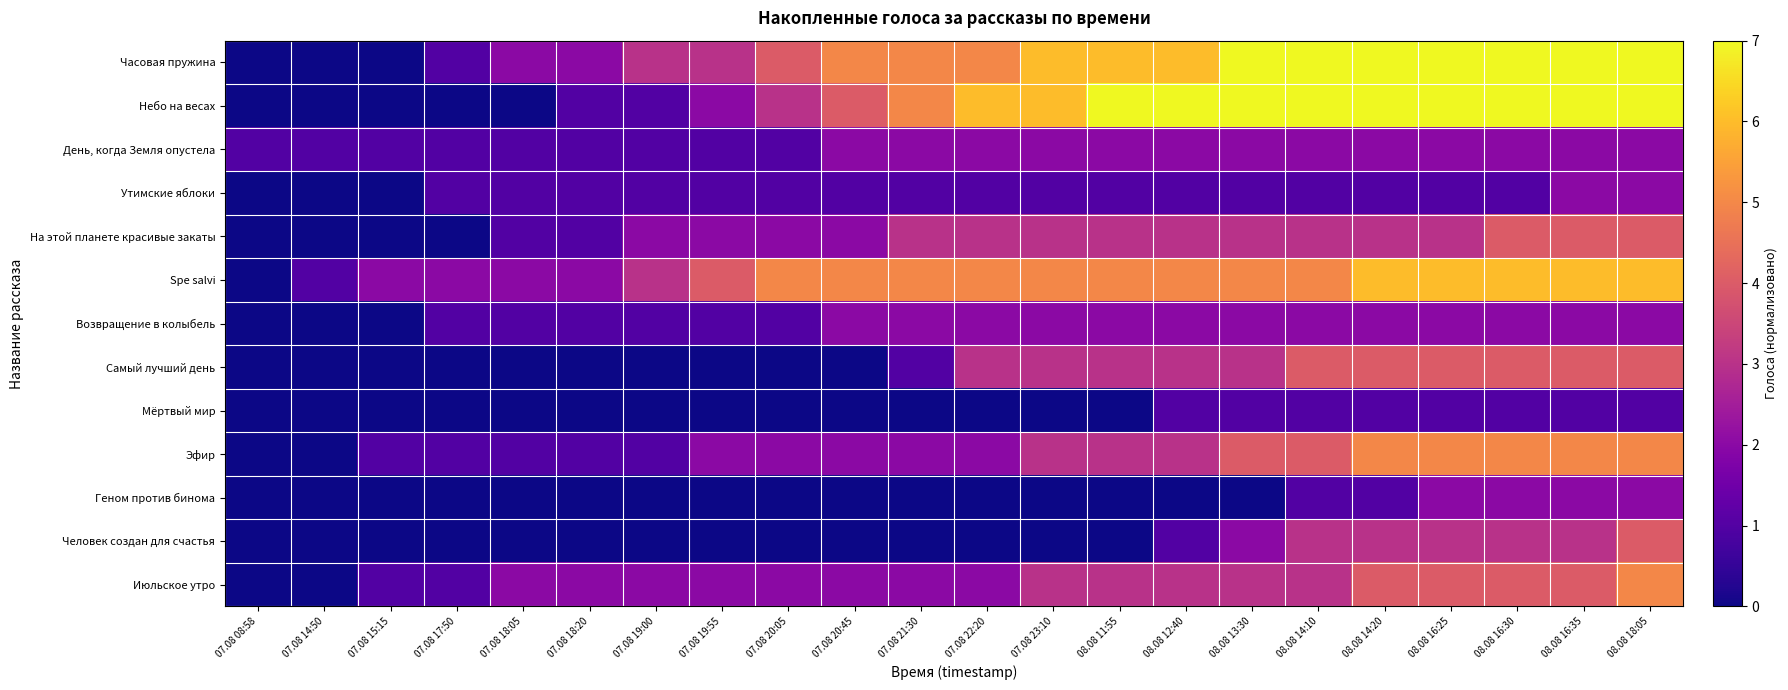

What is the total value across all series at 08.08 13:30?

5.7